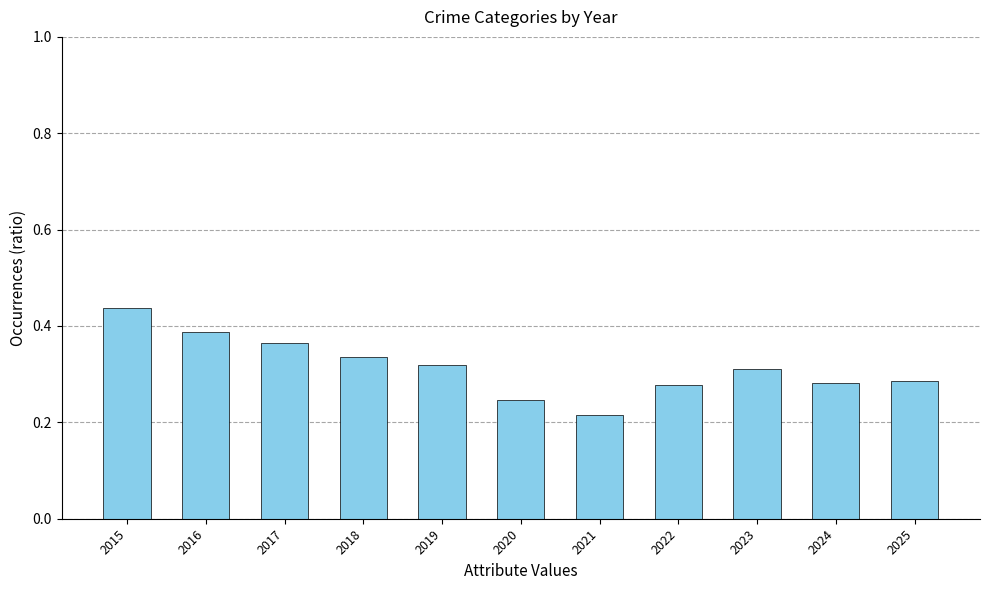

At which category does the chart reach its peak across all series?

2015